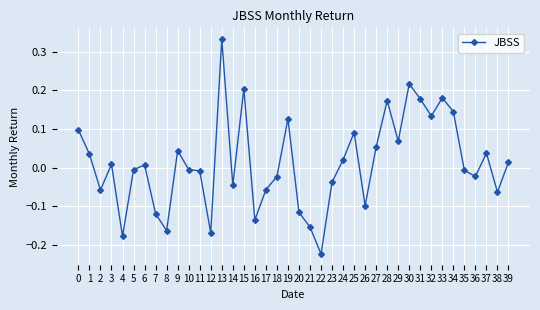

Which label corresponds to the smallest value in the chart?

22